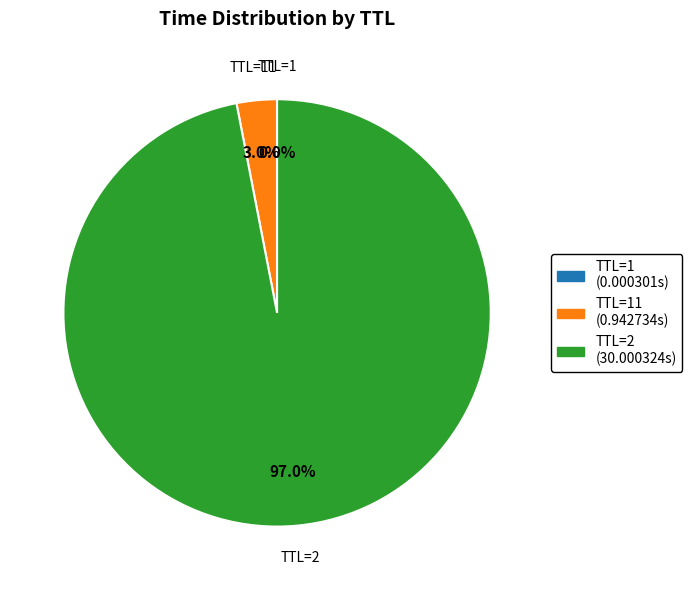

Is there a majority slice in this chart?

Yes